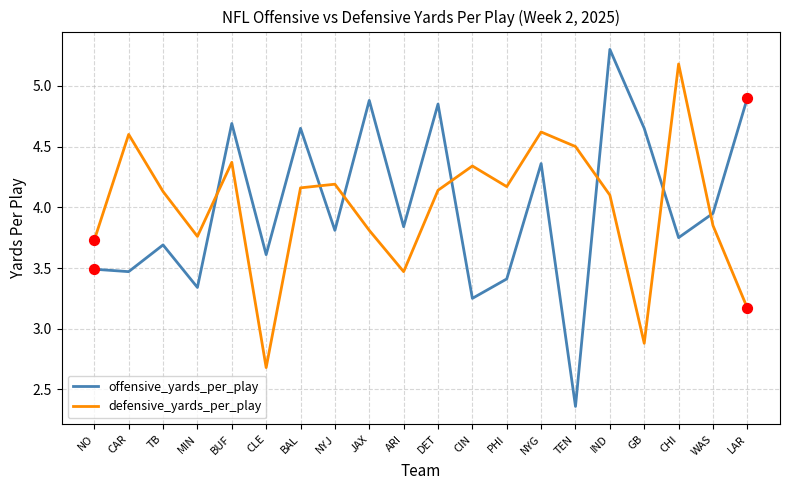

What are all the series names shown in the legend?

offensive_yards_per_play, defensive_yards_per_play